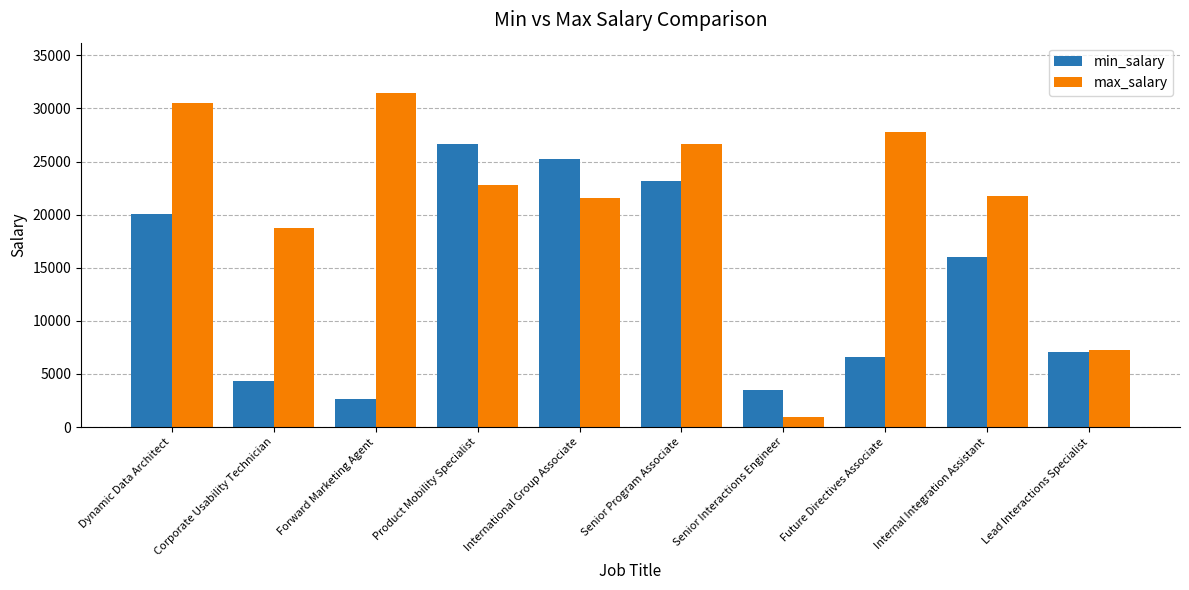

What is the label of the 6th bar from the right?

International Group Associate